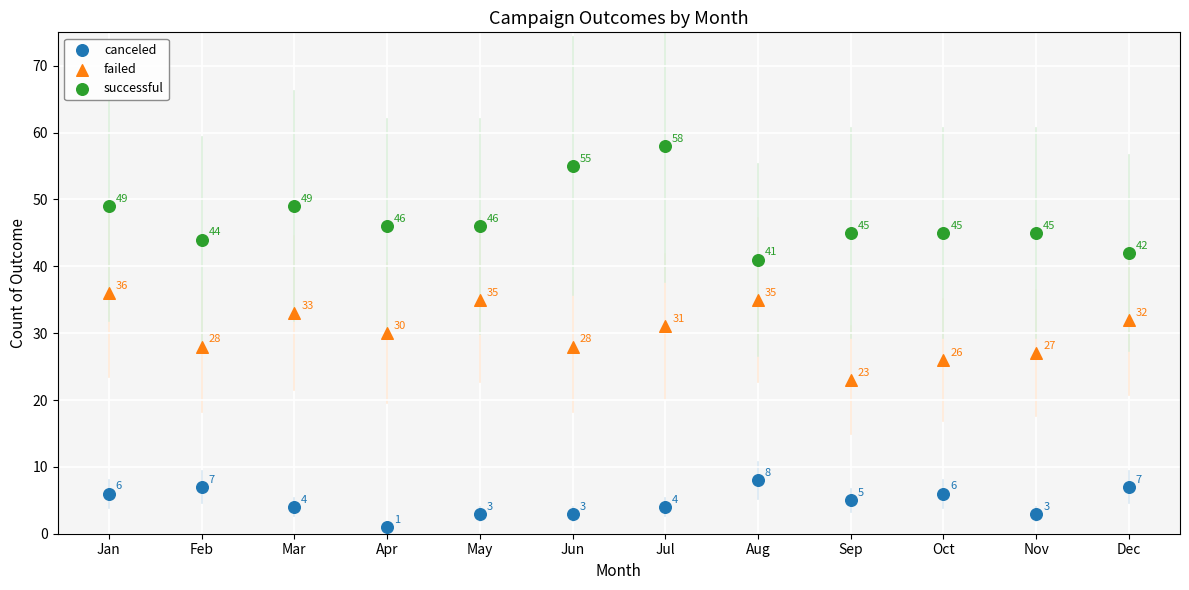

Which series reaches the minimum Y coordinate?

canceled